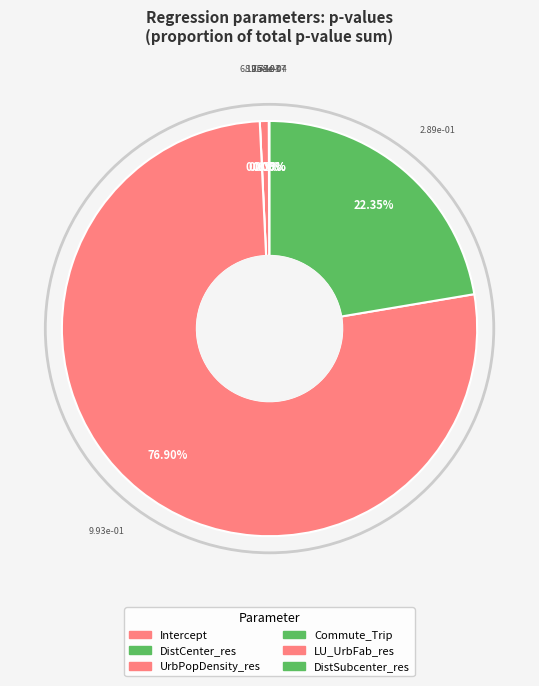

Rank the categories by value from highest to lowest.

LU_UrbFab_res, DistSubcenter_res, UrbPopDensity_res, Intercept, DistCenter_res, Commute_Trip